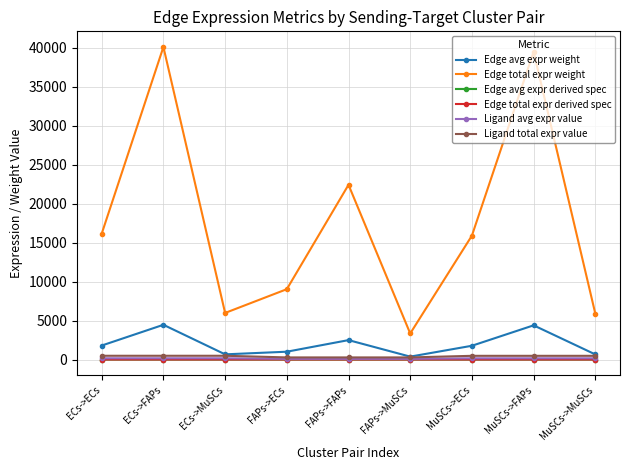

True or false: Ligand avg expr value and Ligand total expr value cross at least once.

False